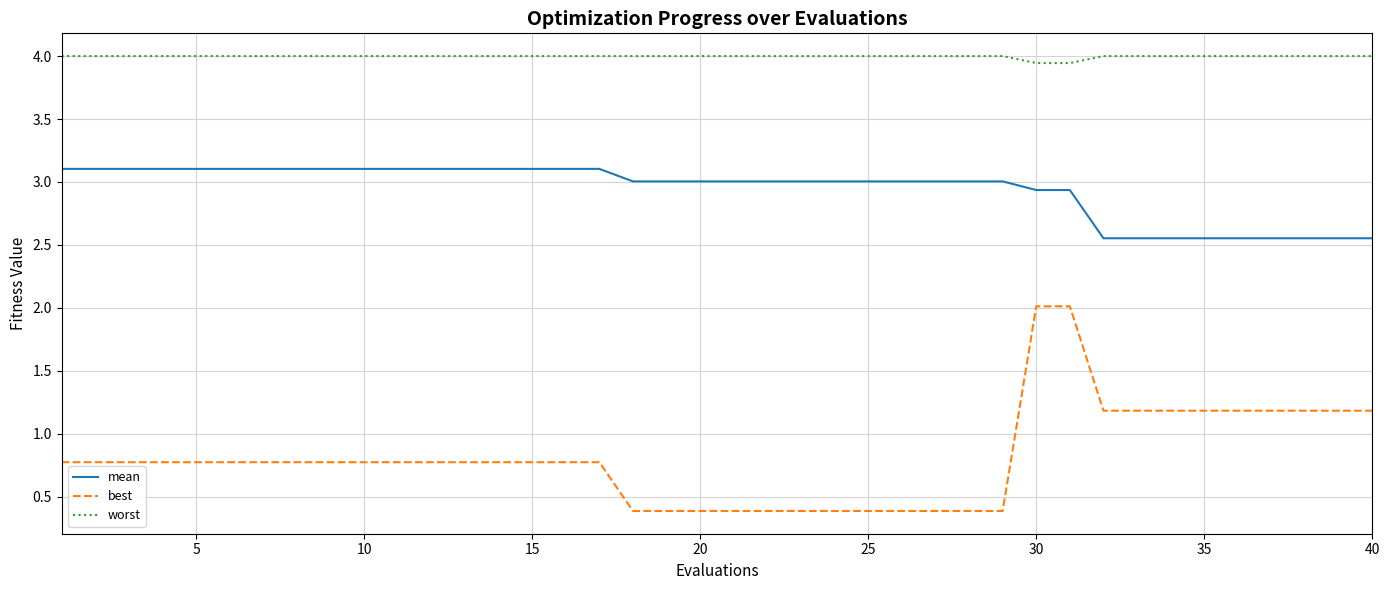

Rank the series by their maximum value, from highest to lowest.

worst, mean, best